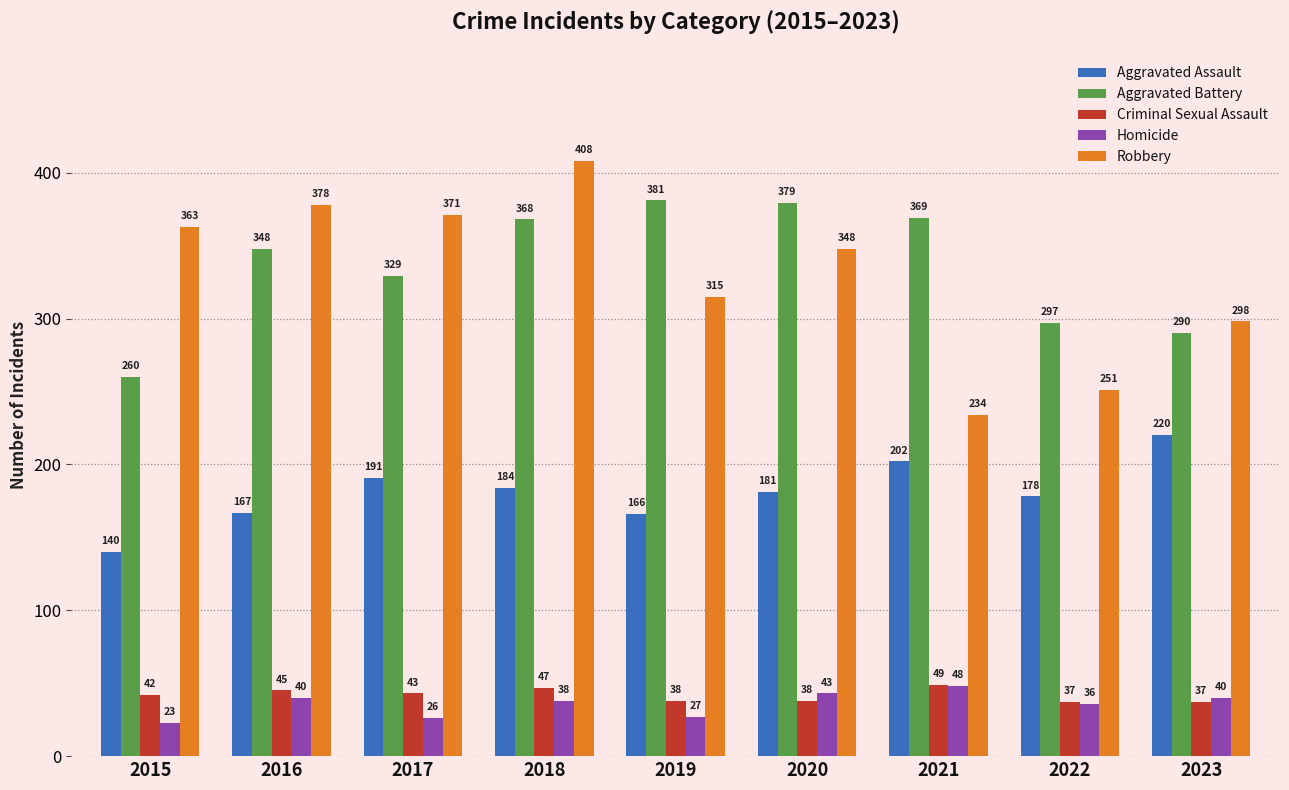

Does the chart contain stacked bars?

No